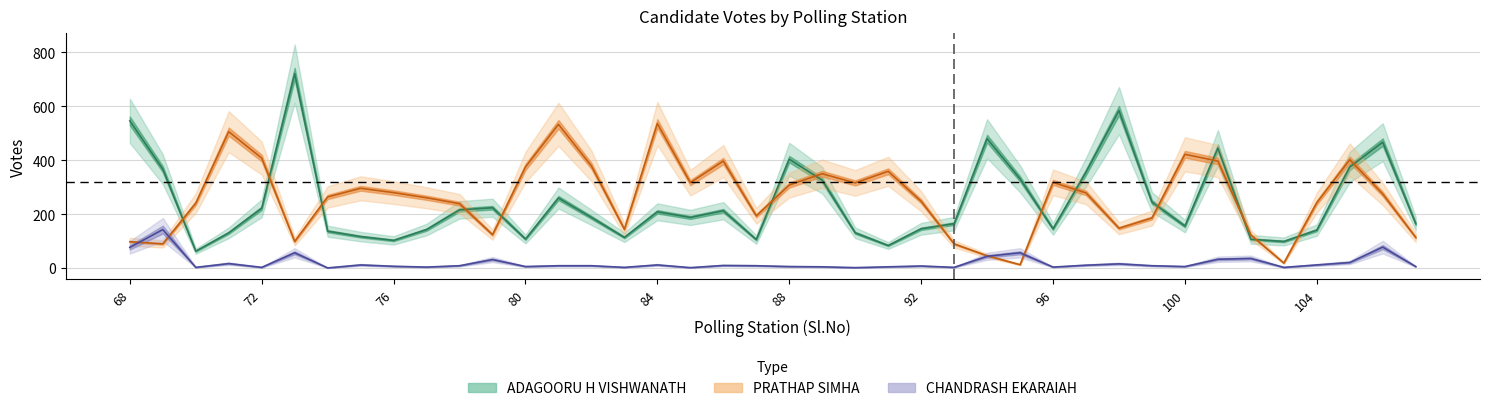

True or false: PRATHAP SIMHA has more than 0 interior local peaks.

True